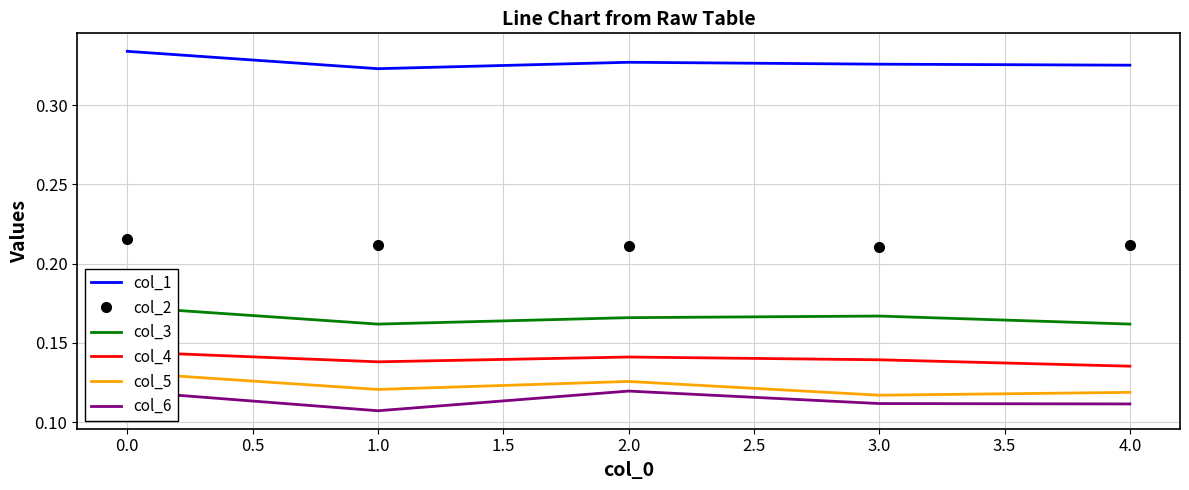

Is it true that col_2 equals 0.1 at 1.5?

False